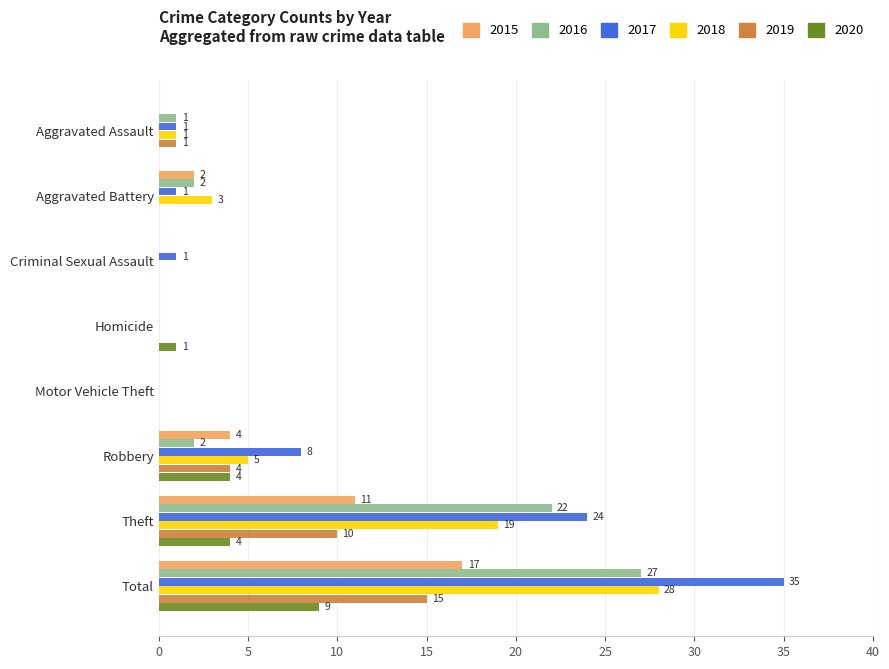

What is the sum of all 2019 values?

30